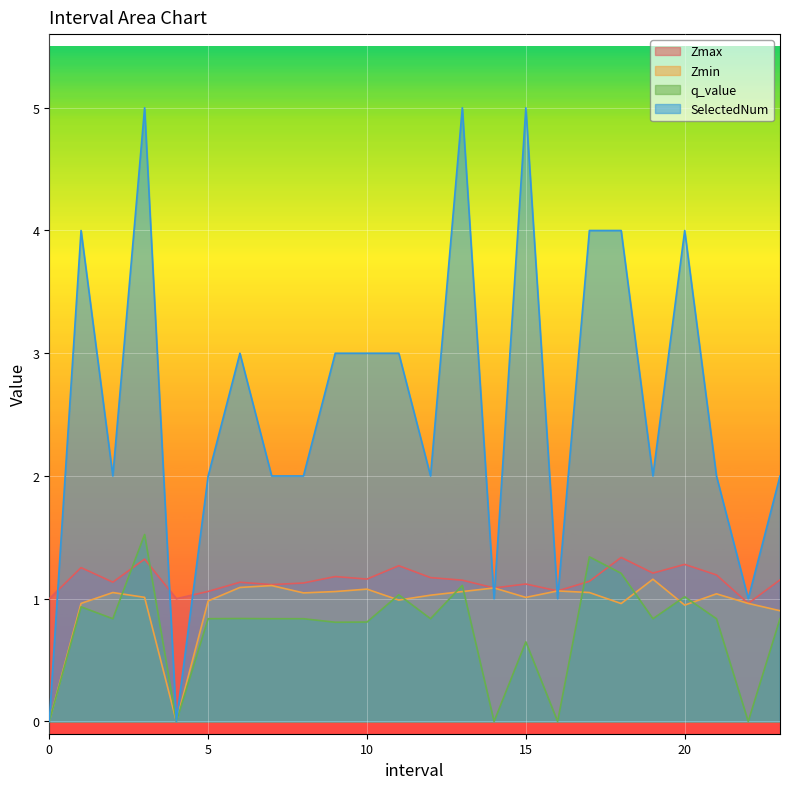

At which category is the sum across all series the highest?

3.0